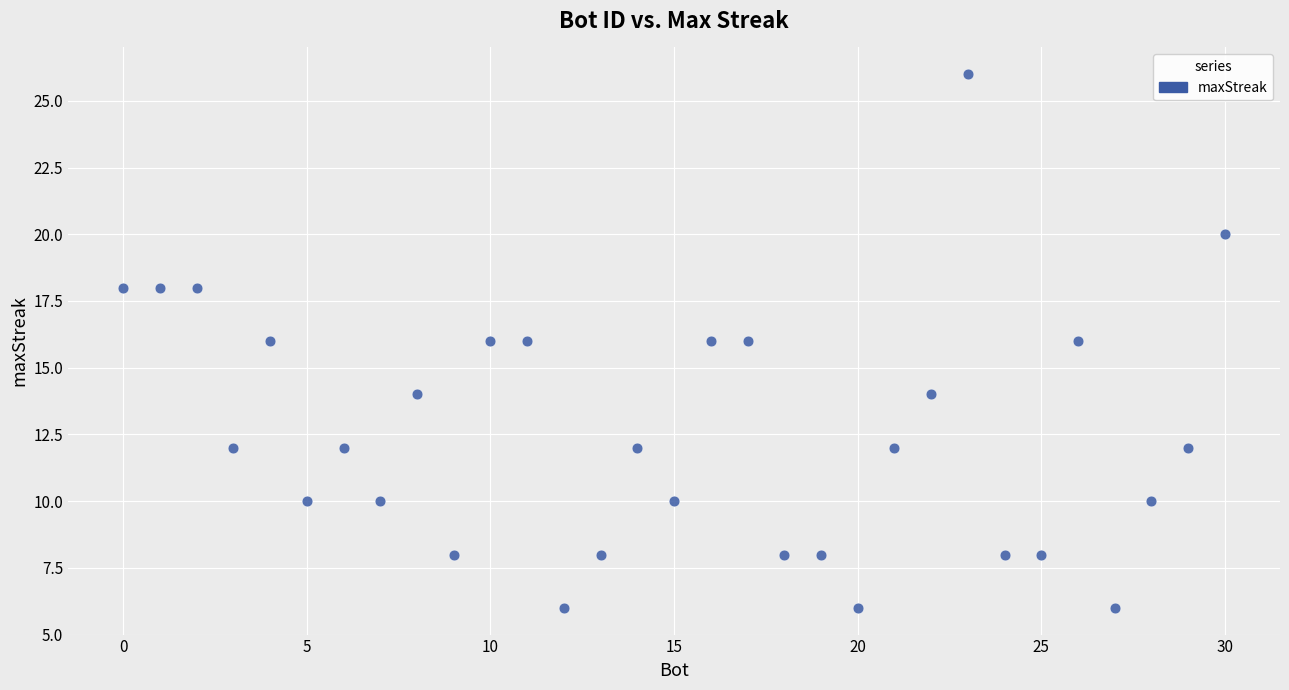

What is the range of Y values (max minus min)?

20